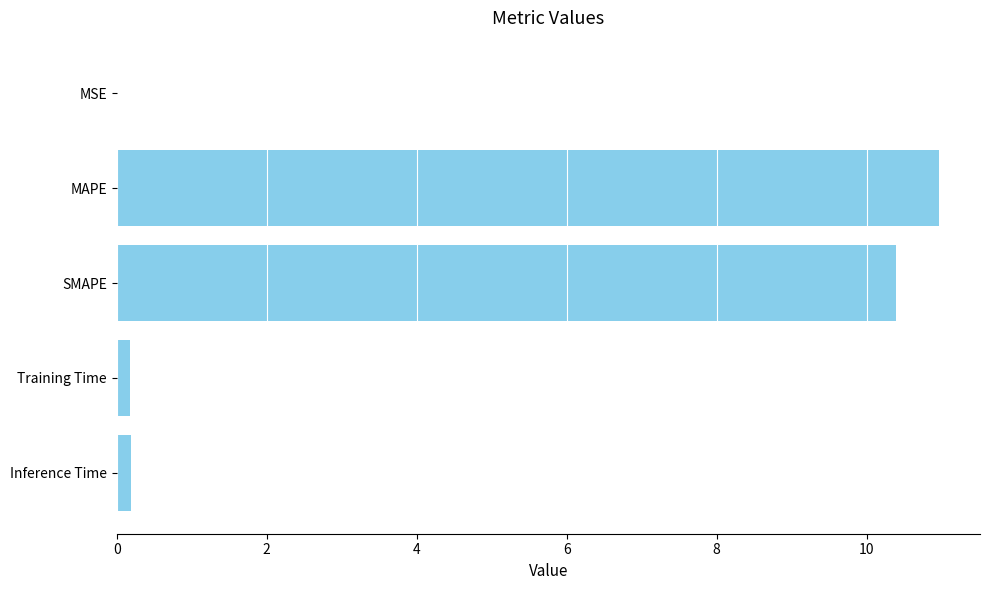

What is the ratio of the value at MAPE to the value at SMAPE?

1.1